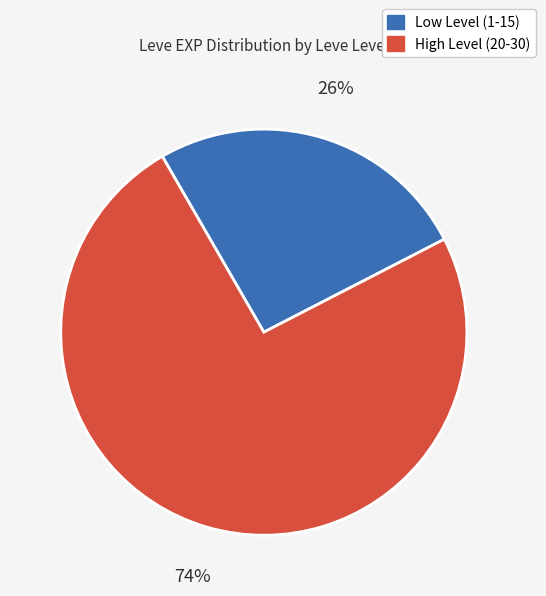

To the nearest percent, what percentage of the pie is High Level (20-30)?

74%